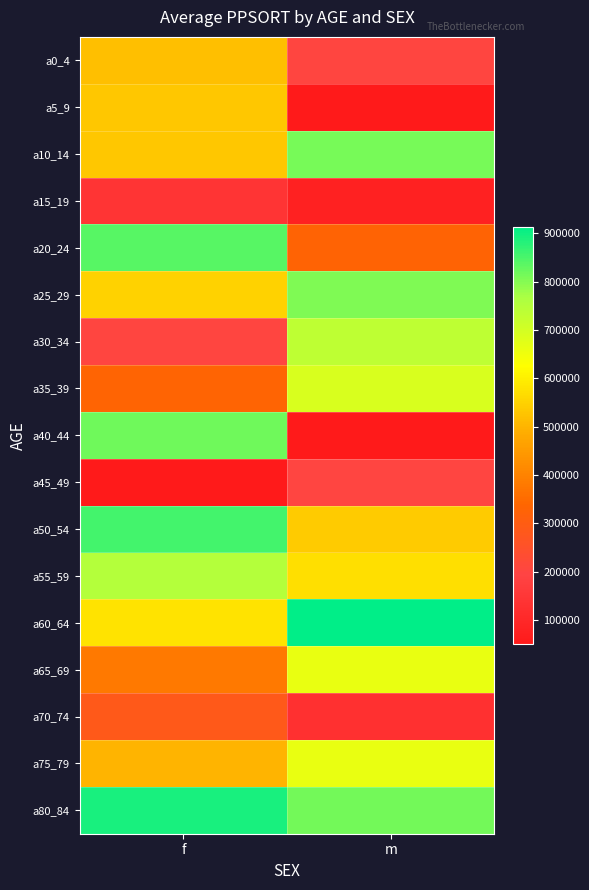

At m, list the series in order from largest to smallest.

a60_64, a80_84, a10_14, a25_29, a30_34, a35_39, a65_69, a75_79, a55_59, a50_54, a20_24, a0_4, a45_49, a70_74, a15_19, a40_44, a5_9